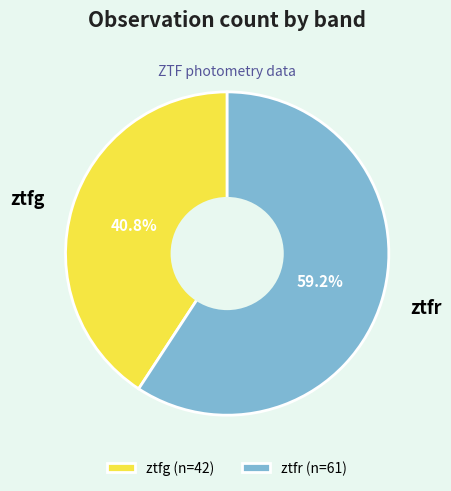

To the nearest percent, what is the difference between the largest and smallest slice percentages?

18%